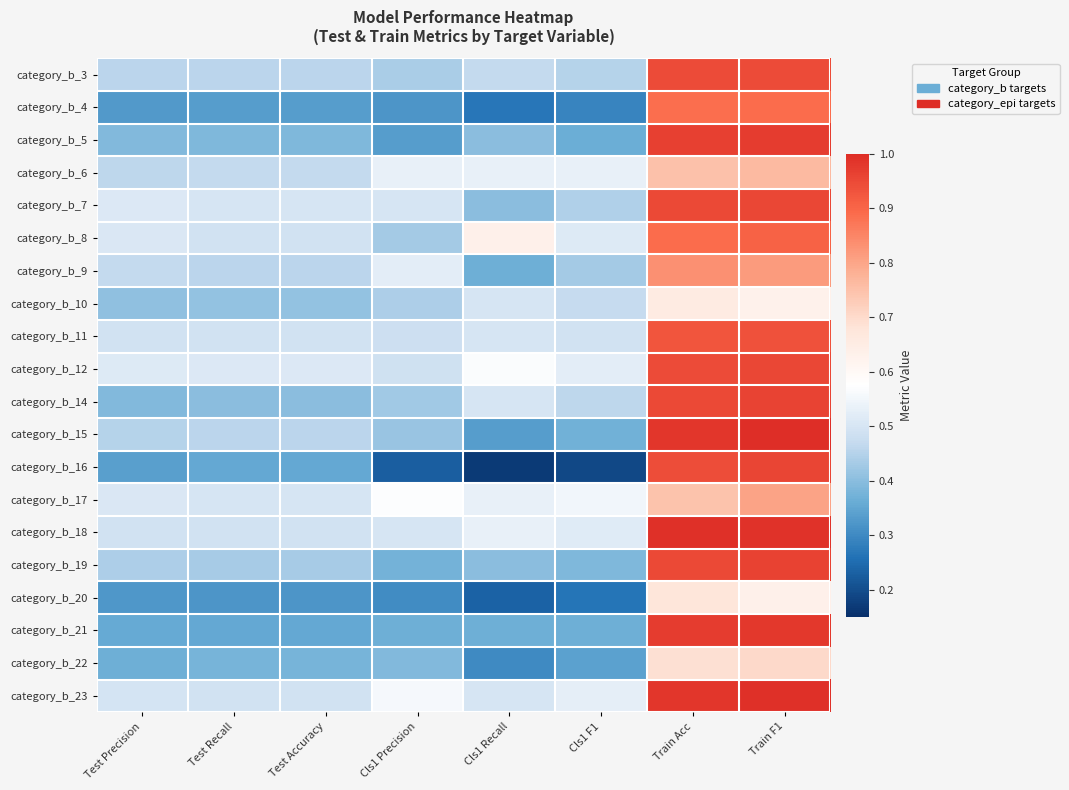

Between Cls1 Recall and Test Precision, which is larger?

Cls1 Recall